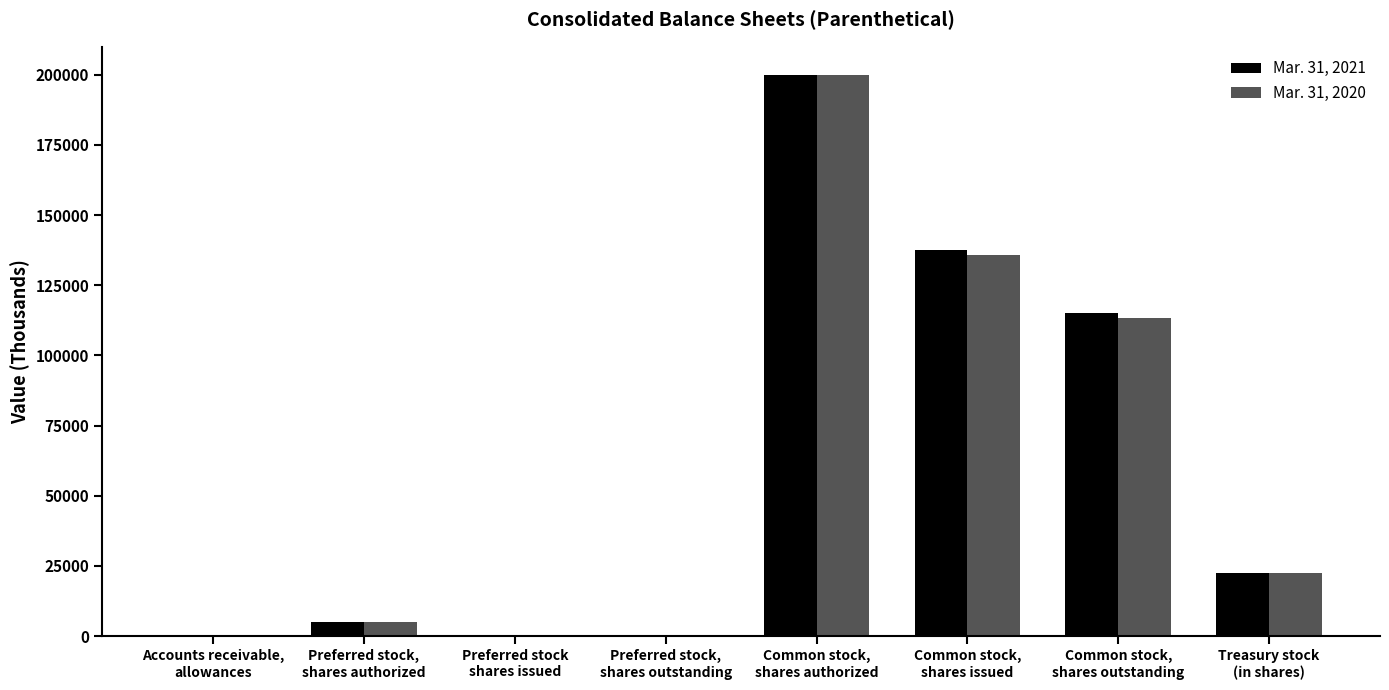

How many groups of bars are there?

8